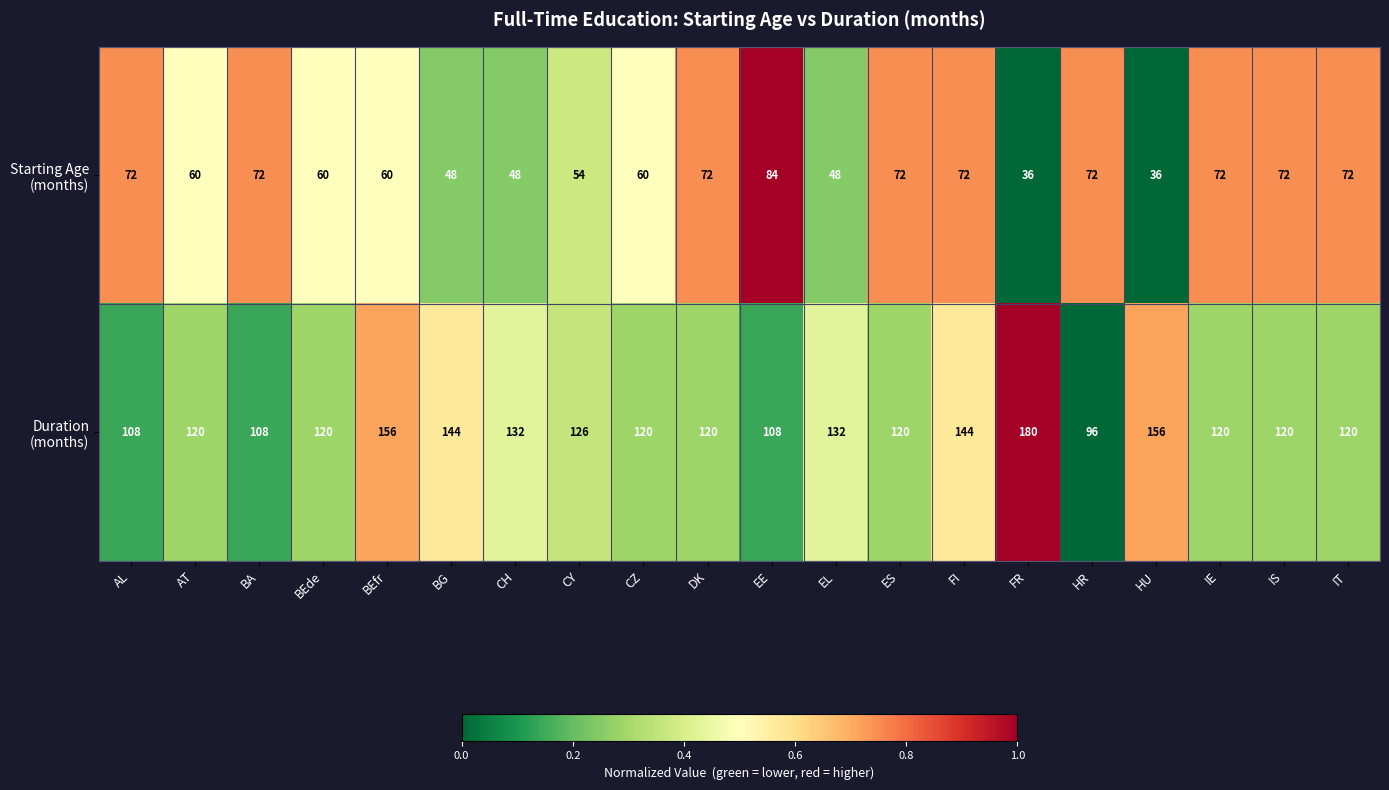

What is the total value across all series at ES?

192